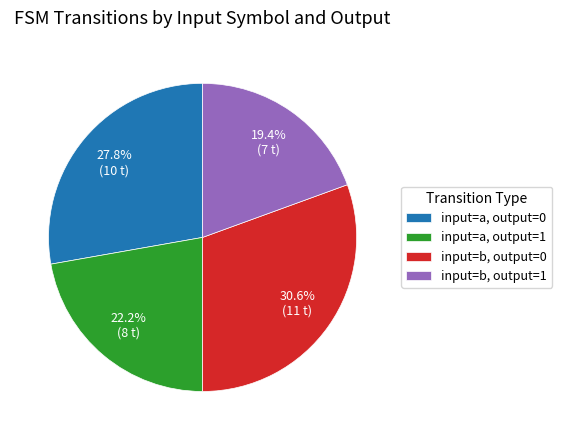

Is there a majority slice in this chart?

No